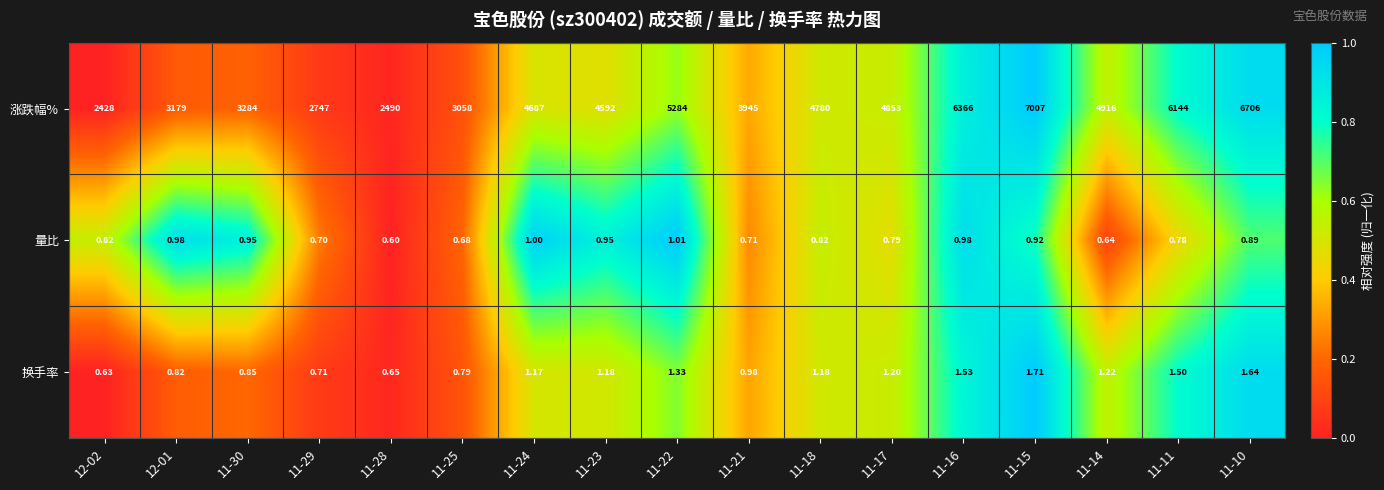

At 11-16, list the series in order from largest to smallest.

涨跌幅%, 换手率, 量比